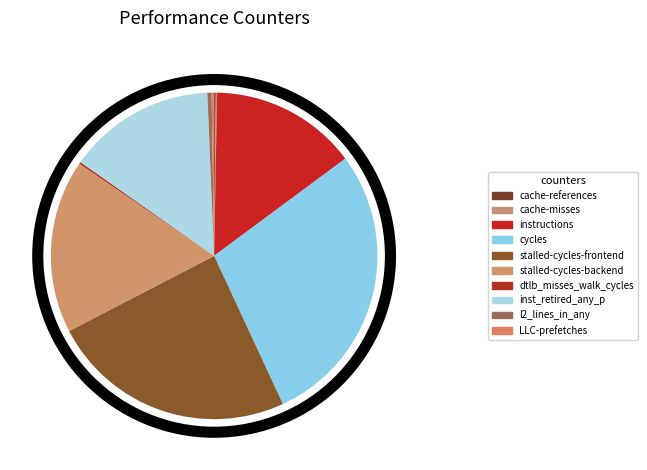

Rank the categories by value from lowest to highest.

cache-misses, cache-references, dtlb_misses_walk_cycles, LLC-prefetches, l2_lines_in_any, instructions, inst_retired_any_p, stalled-cycles-backend, stalled-cycles-frontend, cycles